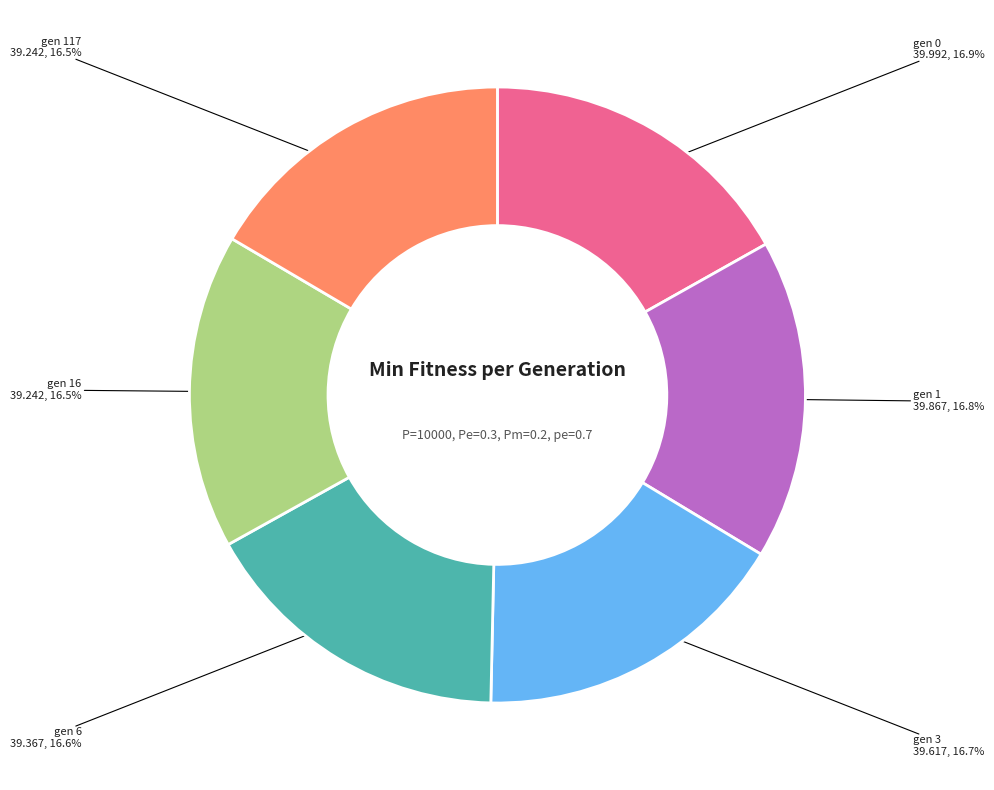

To the nearest percent, what is the average slice percentage?

17%